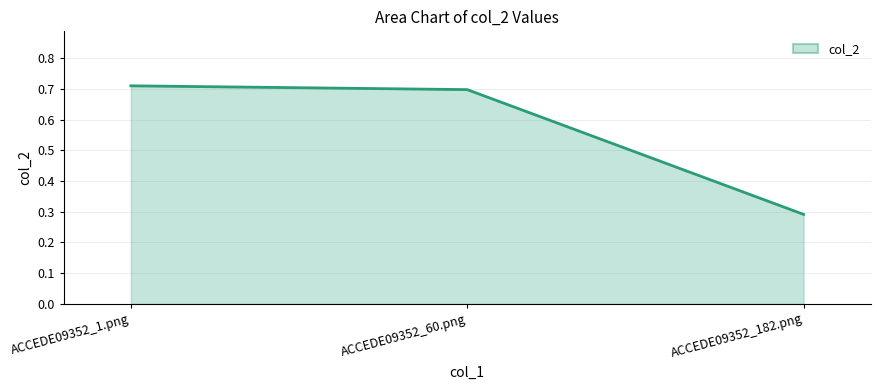

Which category has the lowest value across all series?

ACCEDE09352_182.png